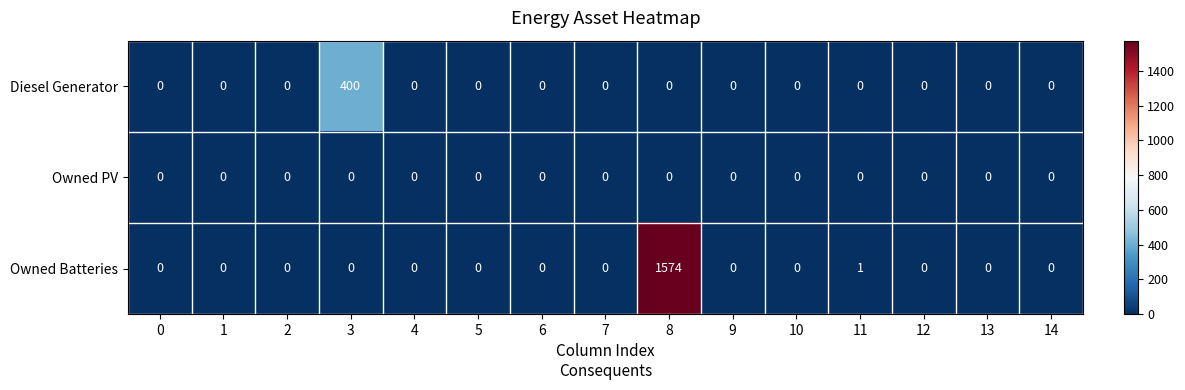

What is the sum of all Diesel Generator values?

400